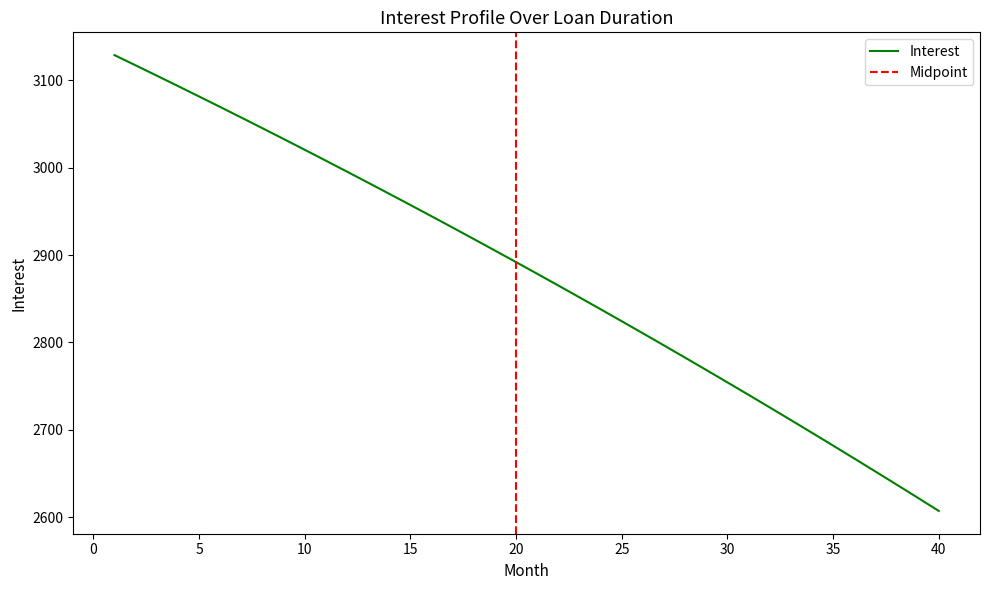

What is the sum of all values?

115169.9